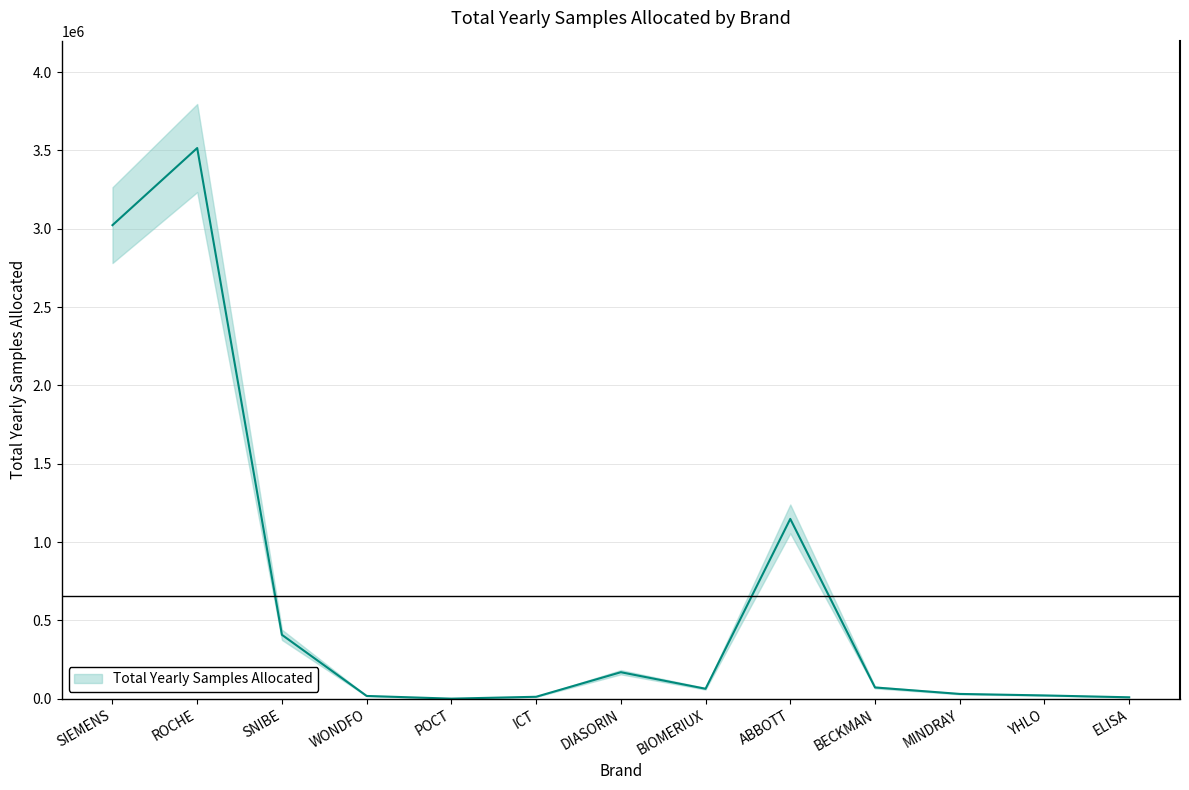

How many interior local valleys (lower than both neighbors) does the data have?

2